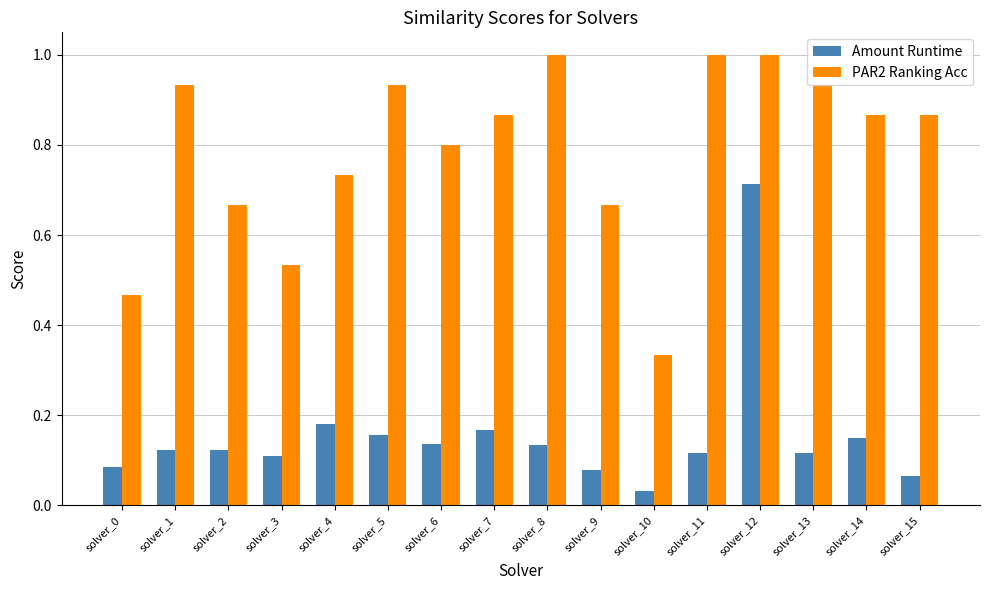

At which label is Amount Runtime closest to 0?

solver_10